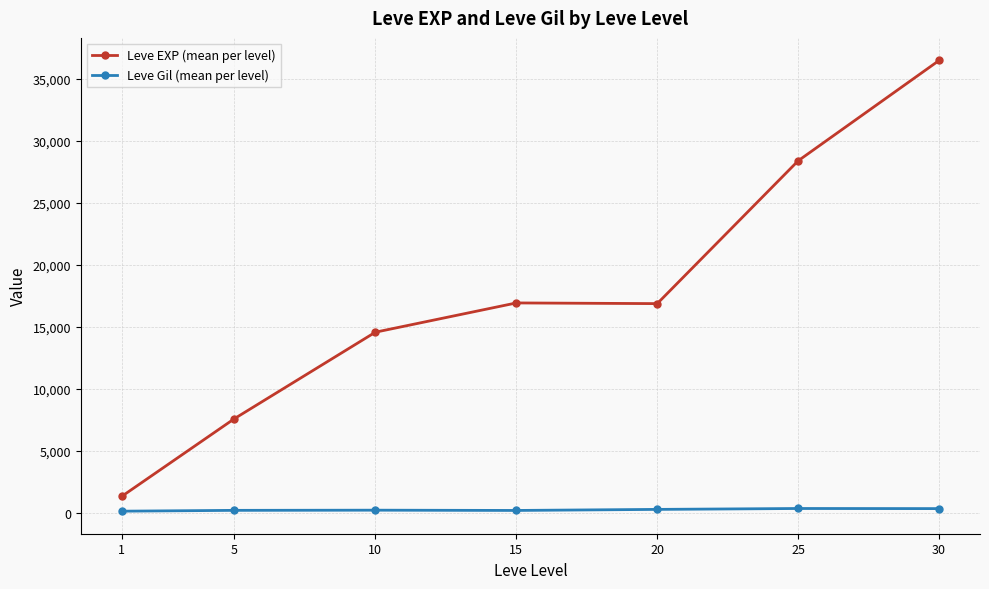

Which series changed the most between 5 and 10?

Leve EXP (mean per level)